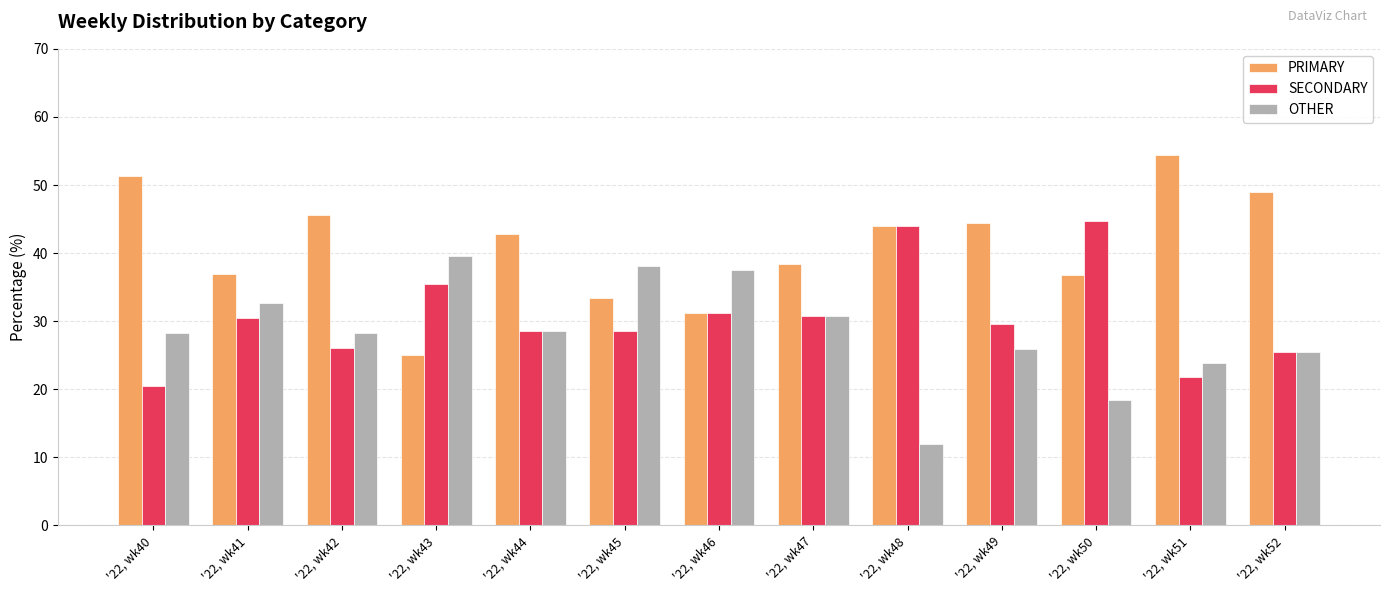

Which series has the largest total across all categories?

PRIMARY